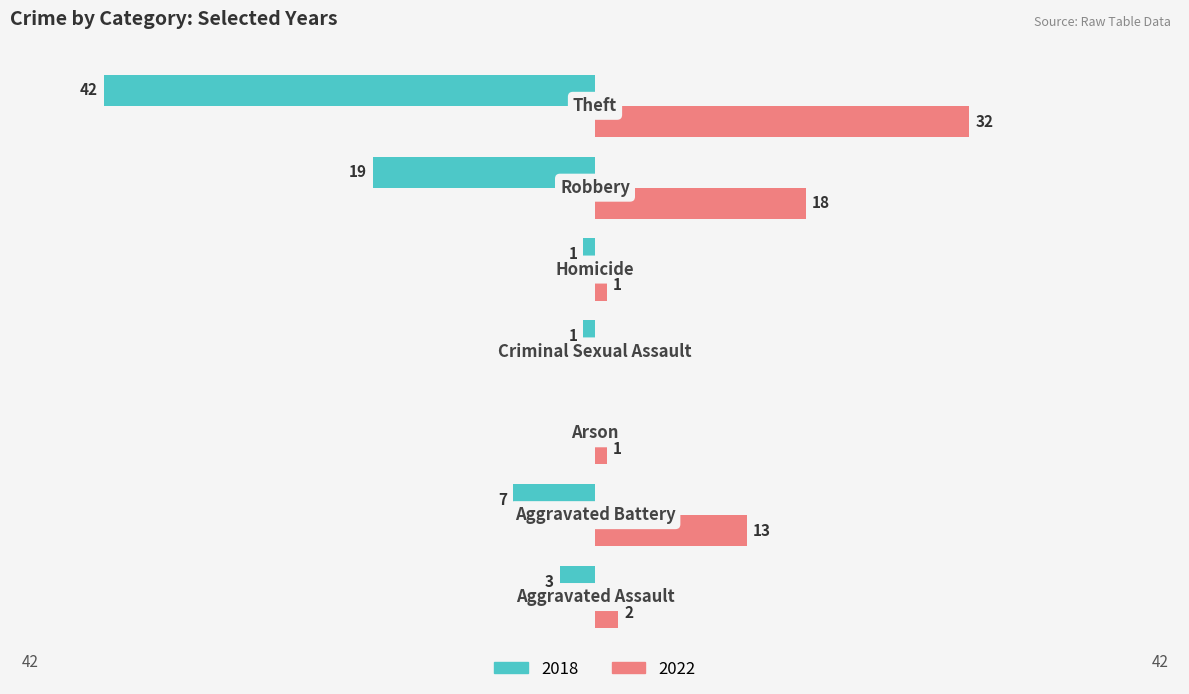

What is the sum of all 2018 values?

-73